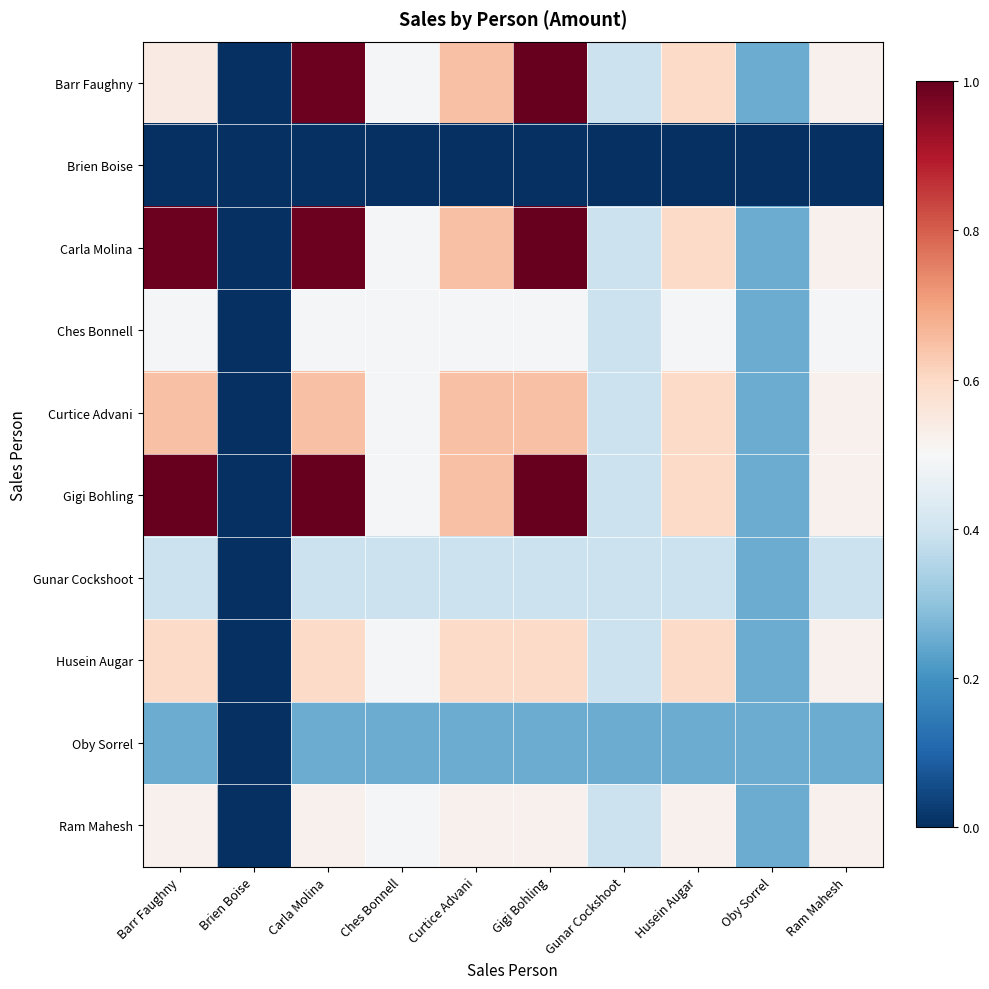

What is the spread (max minus min) of values at Ches Bonnell?

0.5